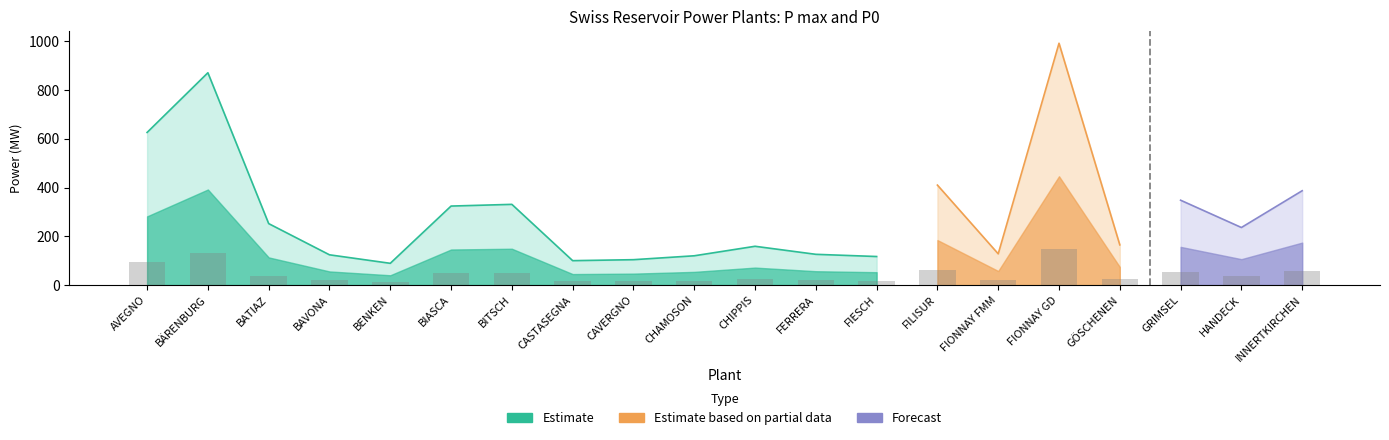

What is the difference between the second highest and minimum values?

117.3